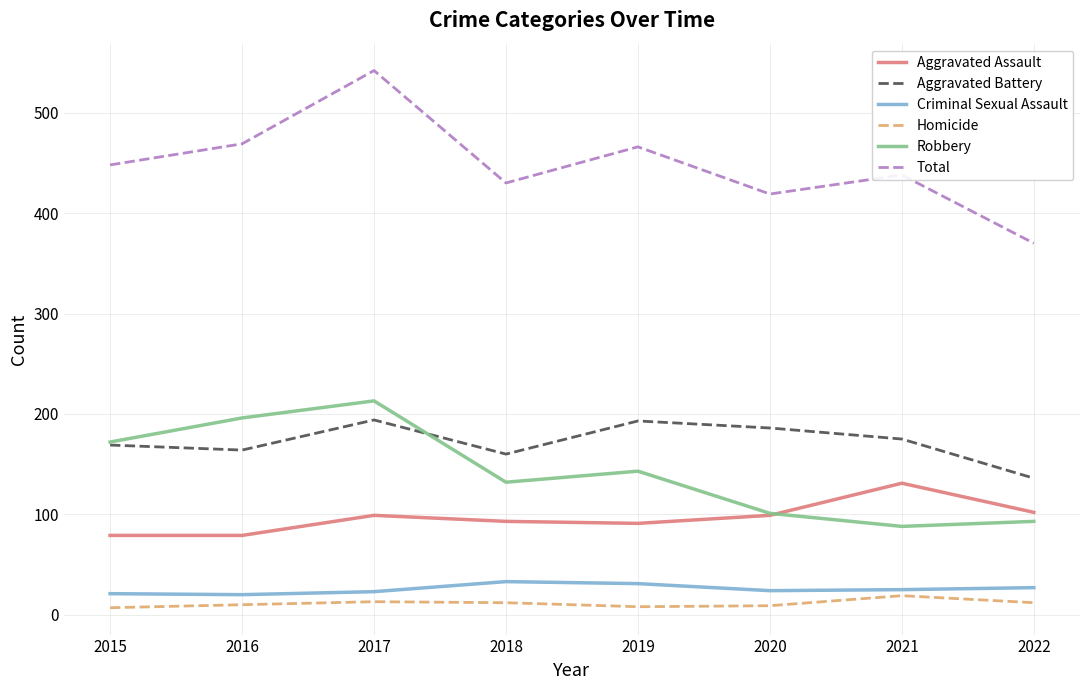

What are all the series names shown in the legend?

Aggravated Assault, Aggravated Battery, Criminal Sexual Assault, Homicide, Robbery, Total